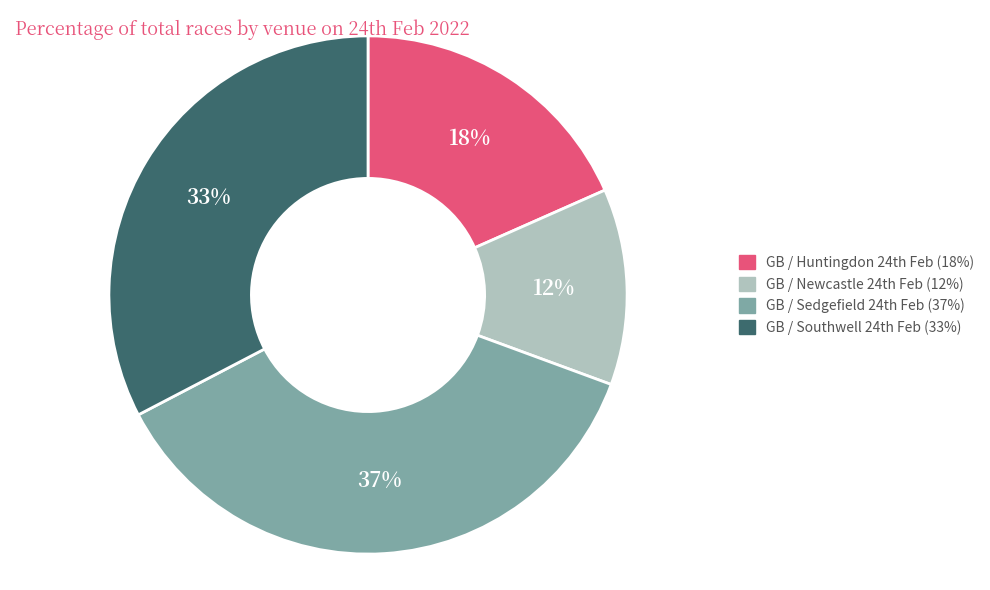

Is there a majority slice in this chart?

No